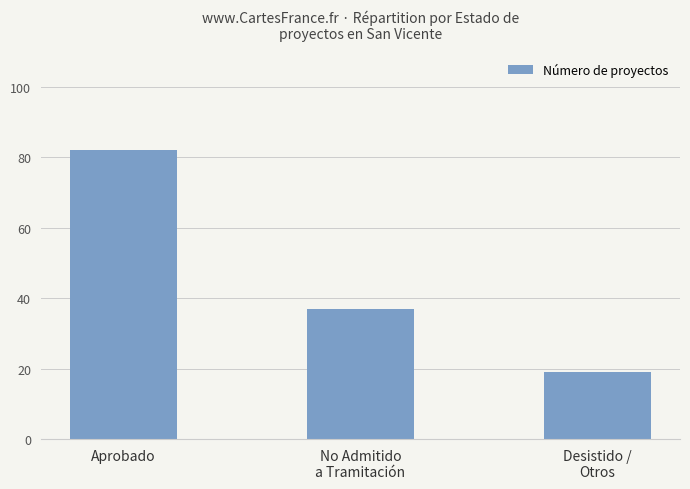

What is the difference between the maximum and minimum values?

63